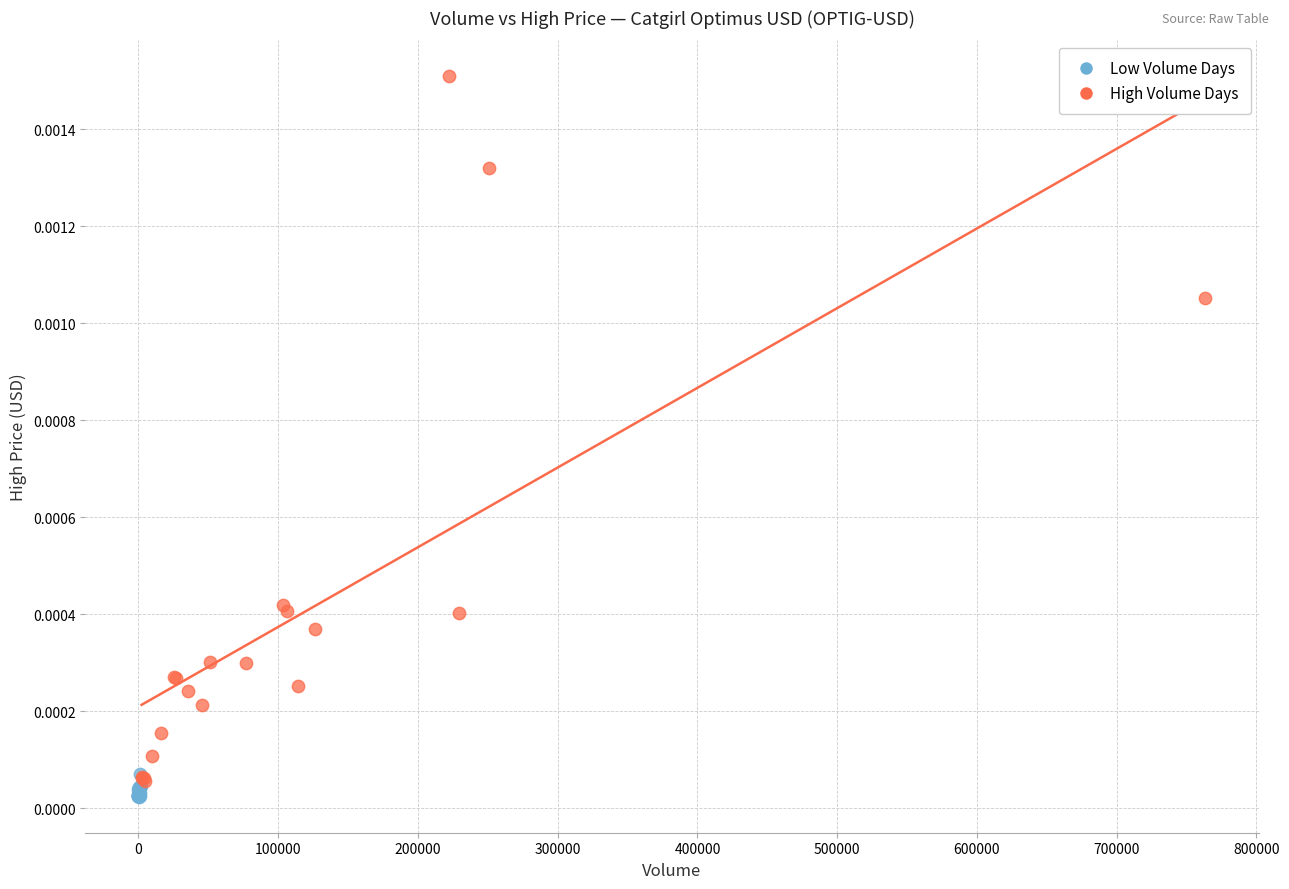

Which series has the largest Y range (max minus min)?

High Volume Days